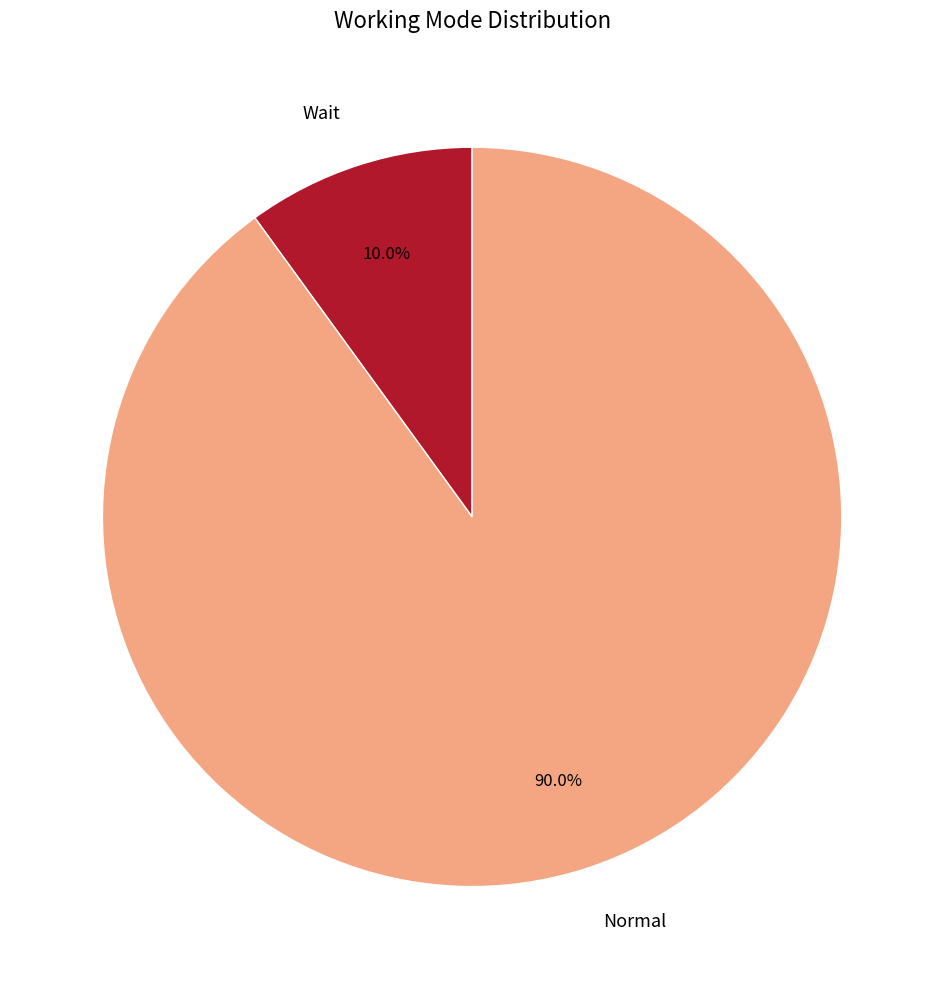

To the nearest percent, what is the difference between the largest and smallest slice percentages?

80%